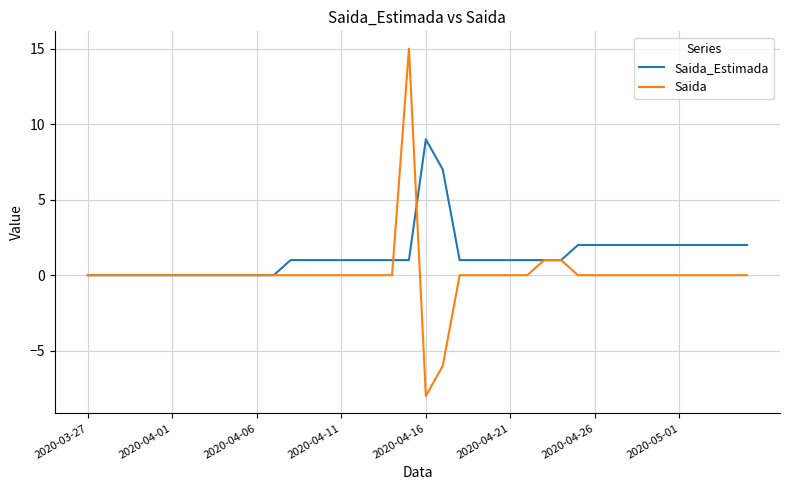

List the series in order of their peak value, lowest first.

Saida_Estimada, Saida